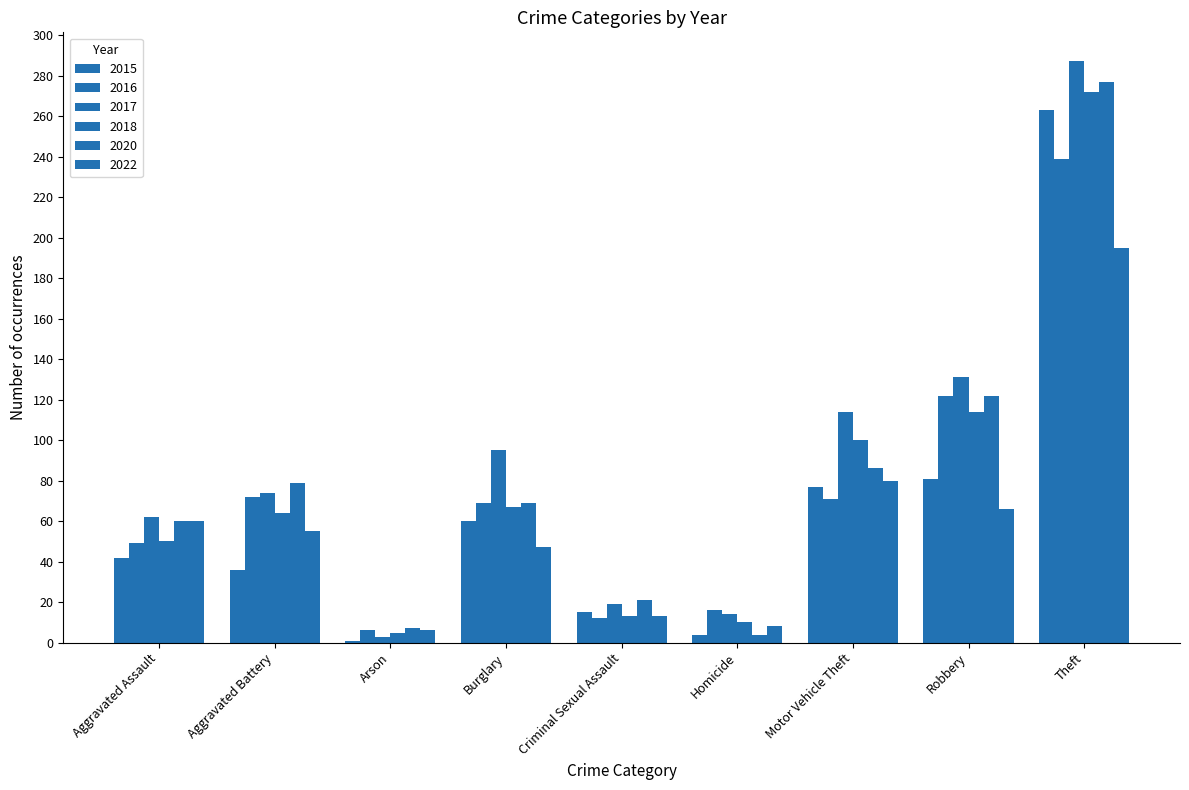

Reading right to left, what are all the values shown in this chart?

2015: Theft=263	Robbery=81	Motor Vehicle Theft=77	Homicide=4	Criminal Sexual Assault=15	Burglary=60	Arson=1	Aggravated Battery=36	Aggravated Assault=42
2016: Theft=239	Robbery=122	Motor Vehicle Theft=71	Homicide=16	Criminal Sexual Assault=12	Burglary=69	Arson=6	Aggravated Battery=72	Aggravated Assault=49
2017: Theft=287	Robbery=131	Motor Vehicle Theft=114	Homicide=14	Criminal Sexual Assault=19	Burglary=95	Arson=3	Aggravated Battery=74	Aggravated Assault=62
2018: Theft=272	Robbery=114	Motor Vehicle Theft=100	Homicide=10	Criminal Sexual Assault=13	Burglary=67	Arson=5	Aggravated Battery=64	Aggravated Assault=50
2020: Theft=277	Robbery=122	Motor Vehicle Theft=86	Homicide=4	Criminal Sexual Assault=21	Burglary=69	Arson=7	Aggravated Battery=79	Aggravated Assault=60
2022: Theft=195	Robbery=66	Motor Vehicle Theft=80	Homicide=8	Criminal Sexual Assault=13	Burglary=47	Arson=6	Aggravated Battery=55	Aggravated Assault=60